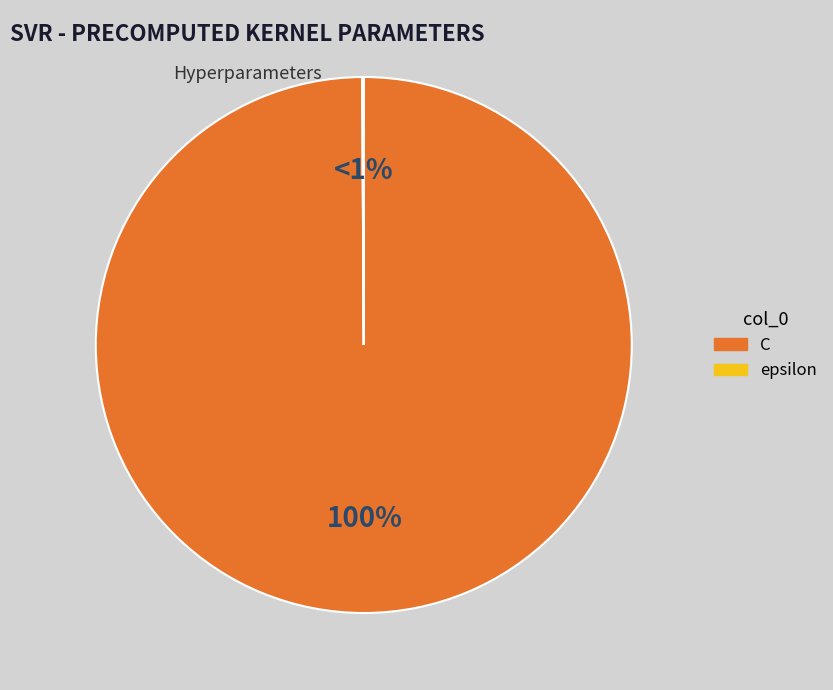

How many slices are in this pie chart?

2